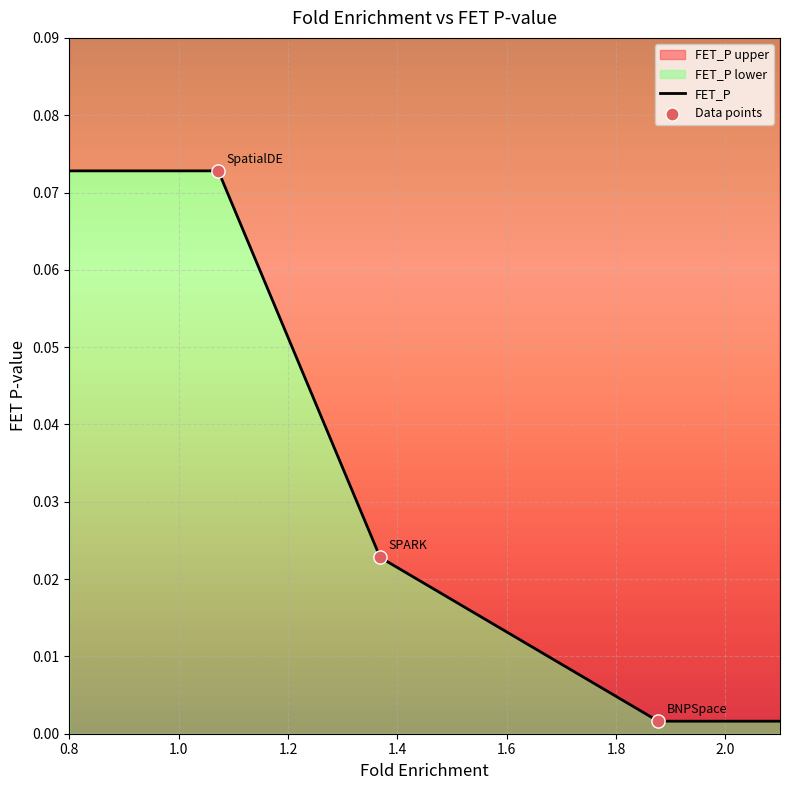

What is the change in value from BNPSpace to SpatialDE?

+0.1